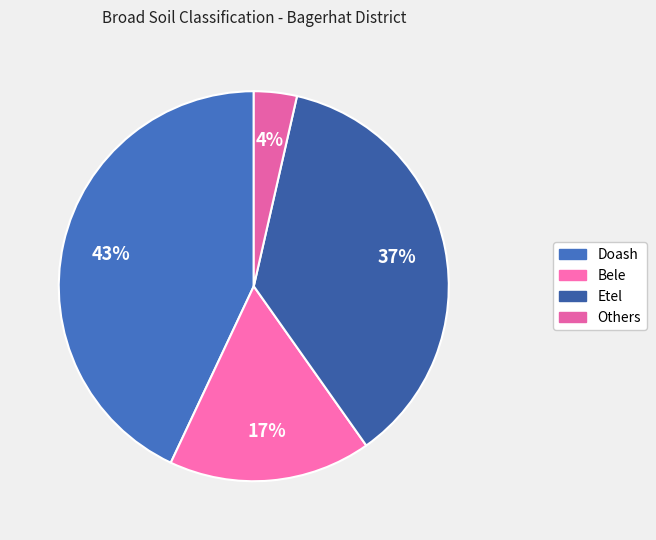

What percentage is the Doash slice, to the nearest percent?

43%